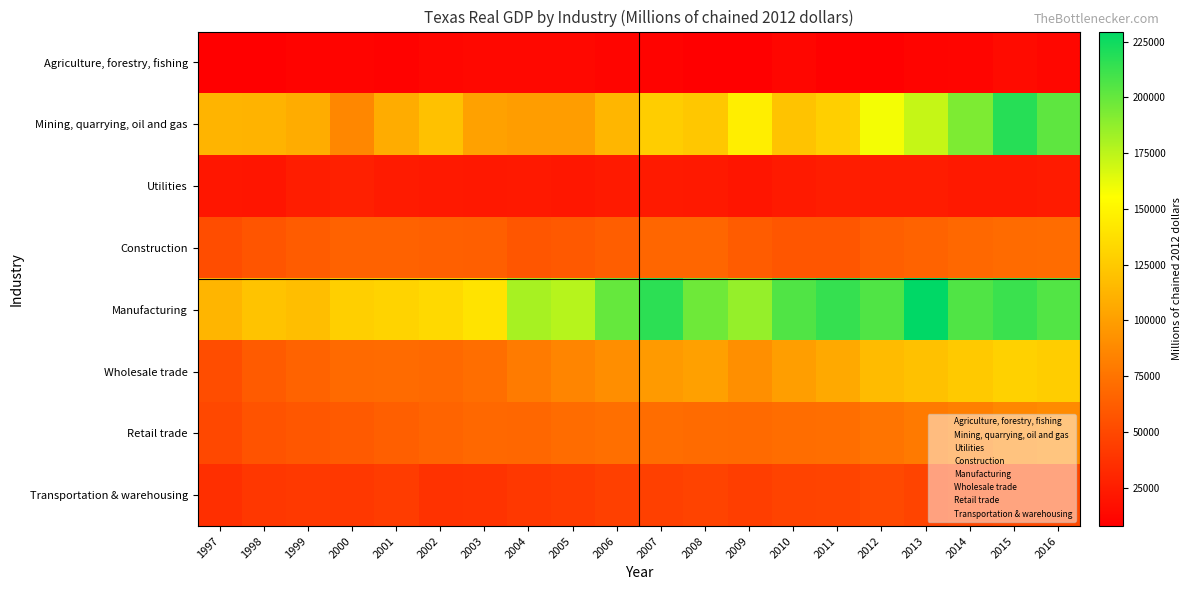

How many distinct data groups are displayed?

8